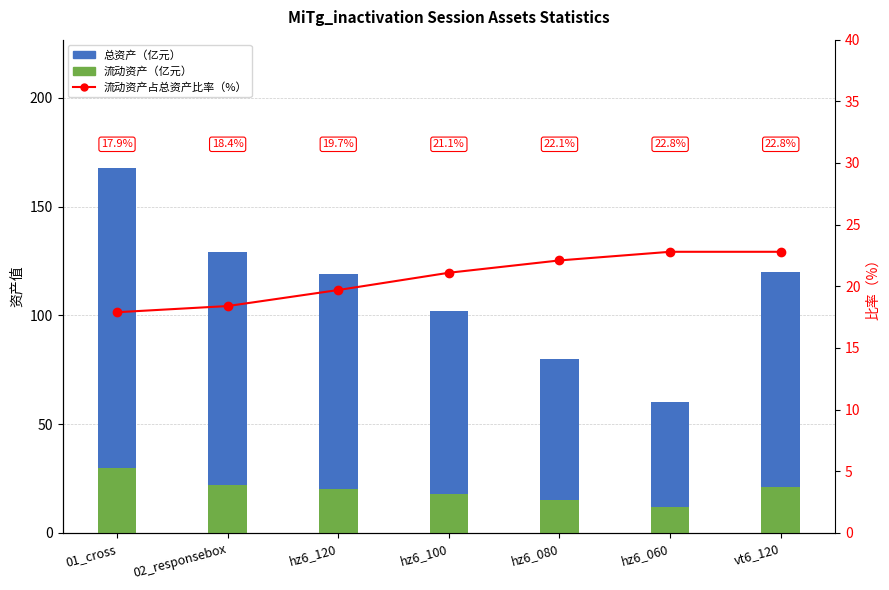

Reading left to right, extract all data points from this chart.

总资产（亿元）: 168.0	129.0	119.0	102.0	80.0	60.0	120.0
流动资产（亿元）: 30.0	22.0	20.0	18.0	15.0	12.0	21.0
流动资产占总资产比率（%）: 17.9	18.4	19.7	21.1	22.1	22.8	22.8